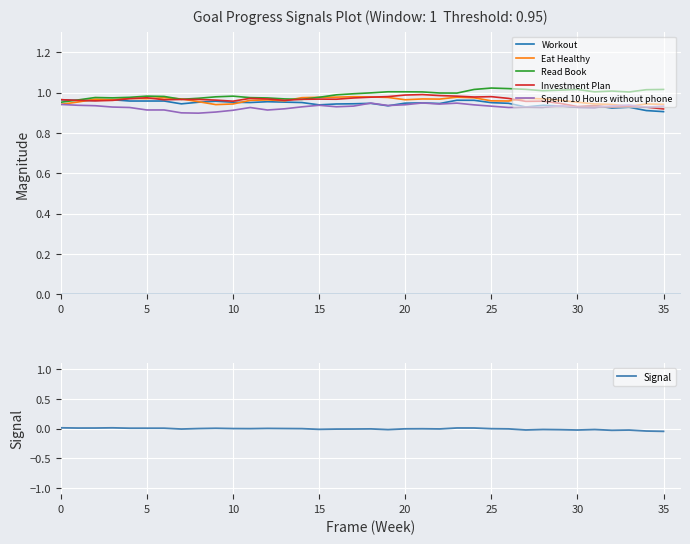

At which label is Workout closest to 0?

35